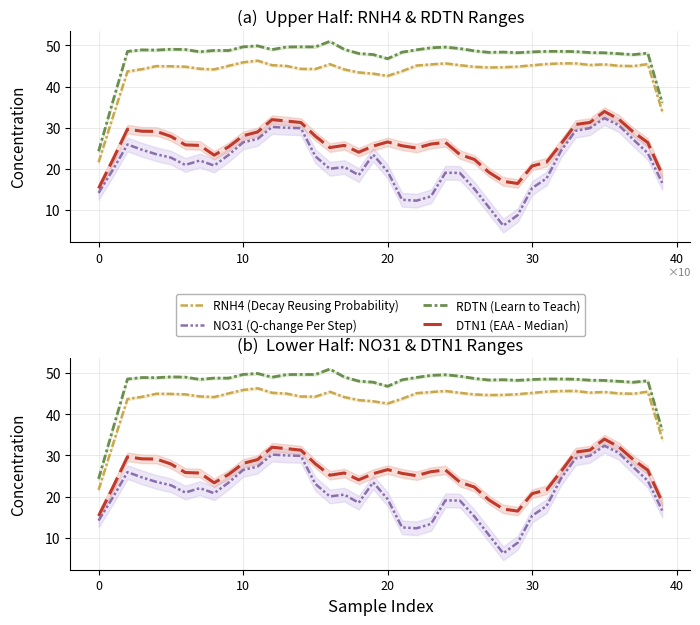

The value of RDTN (Learn to Teach) at 19 is 12.5. True or false?

False